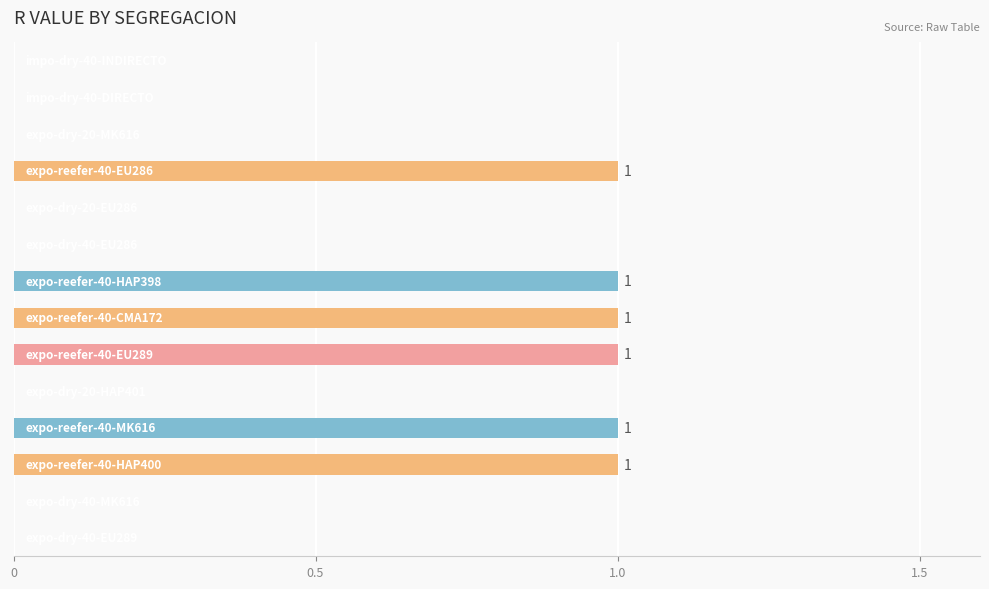

What is the sum of all values?

6